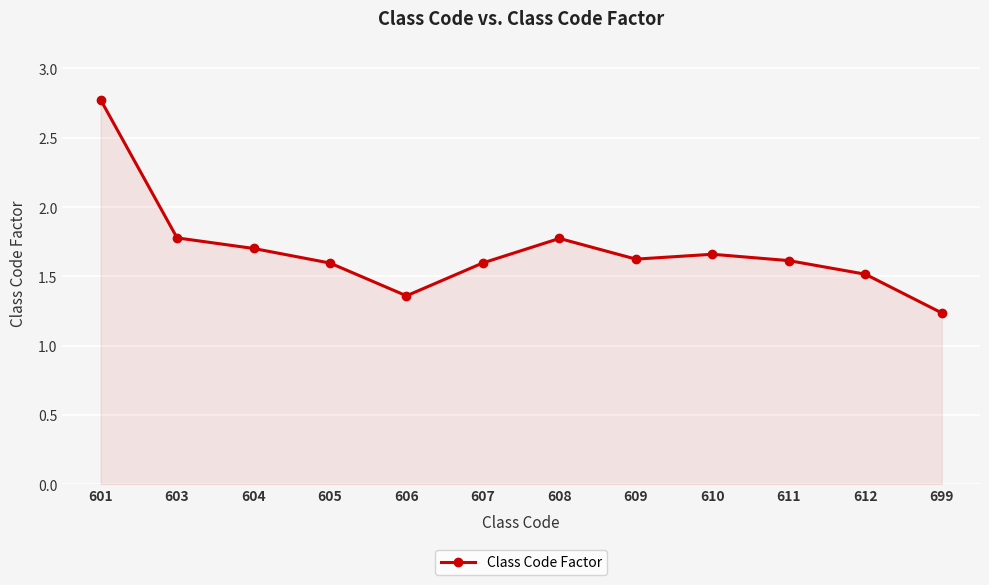

What is the greatest value displayed?

2.8